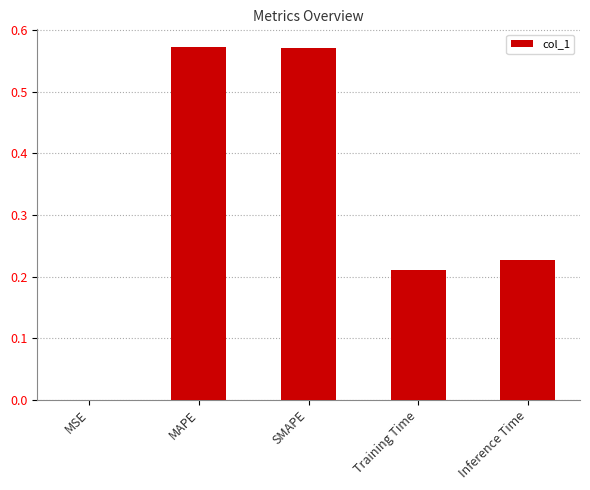

What is the sum of all values?

1.6